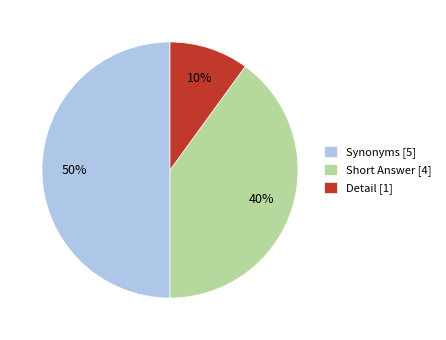

Is the sum of Detail [1] and Synonyms [5] greater than half?

Yes